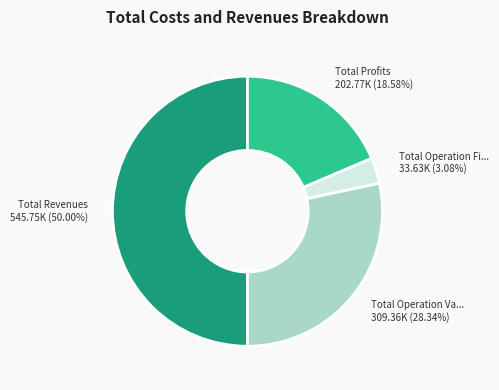

Which slice is the largest?

Total Revenues 545.75K (50.00%)